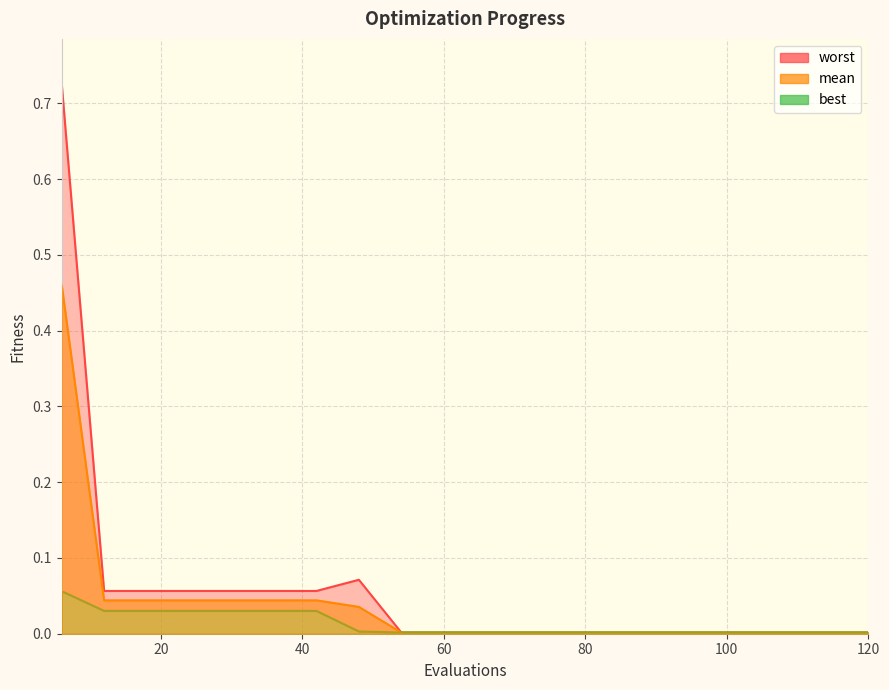

What is the difference between the worst values at 12 and 72?

0.1